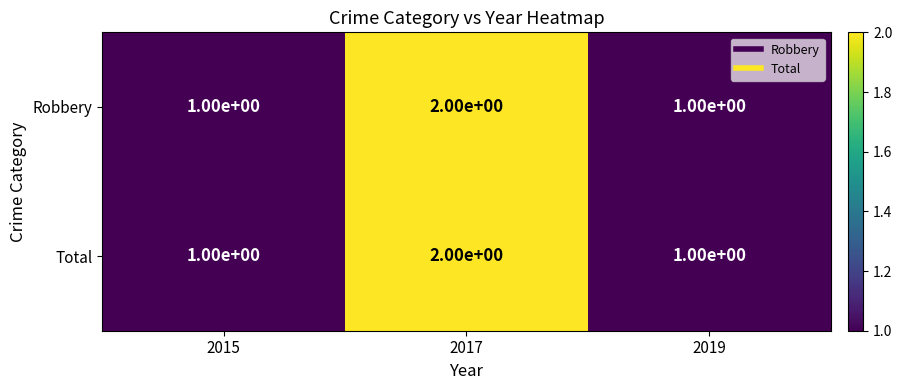

How many categories are shown in the chart?

3